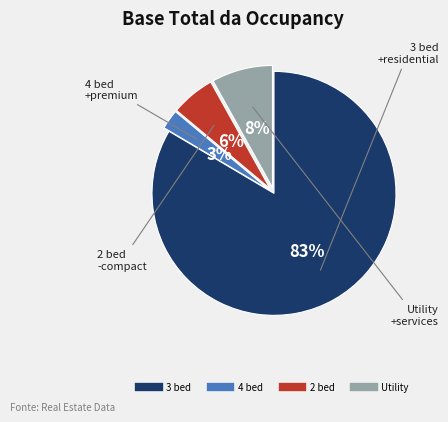

How many slices are in this pie chart?

4